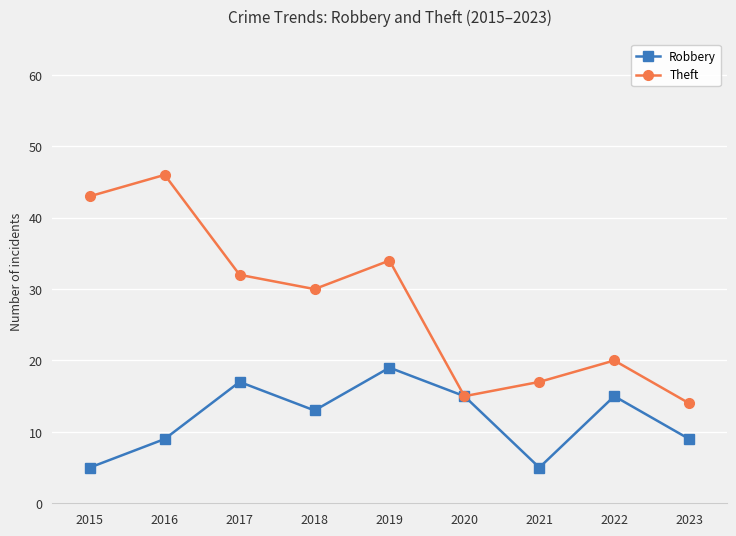

At which category does Robbery reach its first local peak?

2017